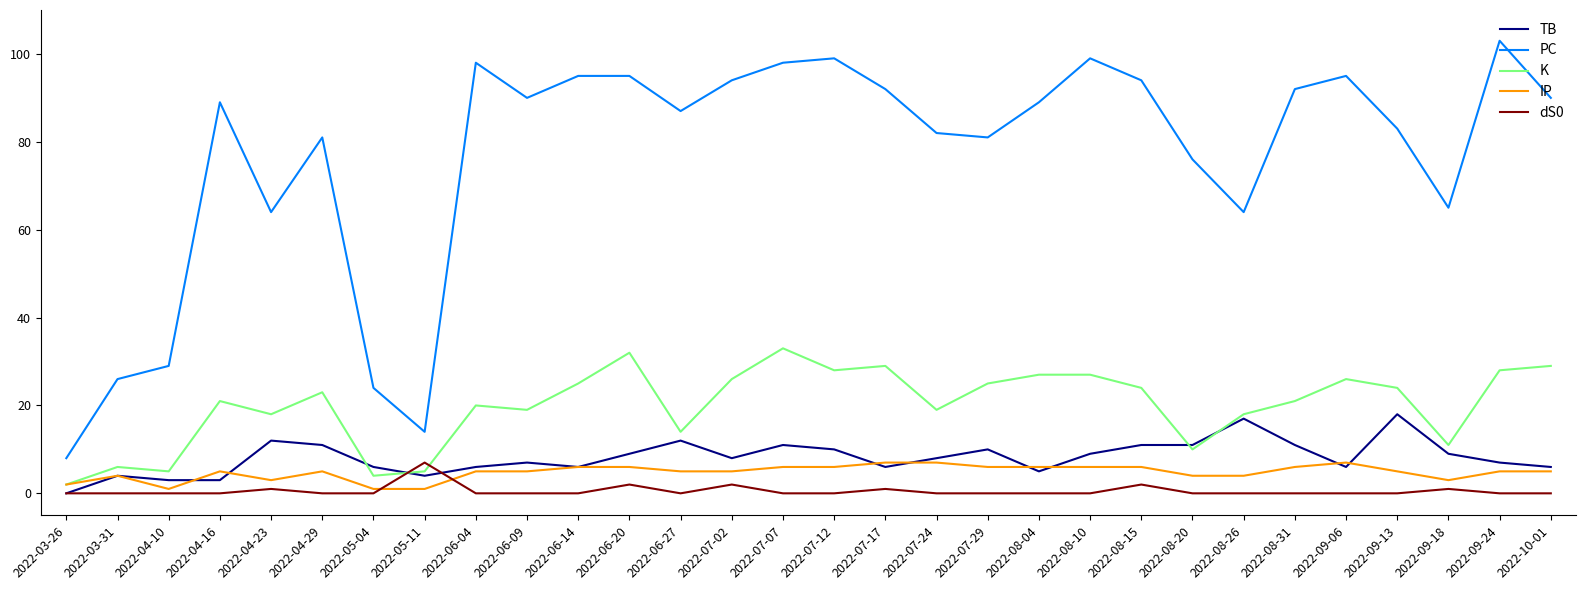

Reading left to right, transcribe all the data shown in this chart.

TB: 2022-03-26=0	2022-03-31=4	2022-04-10=3	2022-04-16=3	2022-04-23=12	2022-04-29=11	2022-05-04=6	2022-05-11=4	2022-06-04=6	2022-06-09=7	2022-06-14=6	2022-06-20=9	2022-06-27=12	2022-07-02=8	2022-07-07=11	2022-07-12=10	2022-07-17=6	2022-07-24=8	2022-07-29=10	2022-08-04=5	2022-08-10=9	2022-08-15=11	2022-08-20=11	2022-08-26=17	2022-08-31=11	2022-09-06=6	2022-09-13=18	2022-09-18=9	2022-09-24=7	2022-10-01=6
PC: 2022-03-26=8	2022-03-31=26	2022-04-10=29	2022-04-16=89	2022-04-23=64	2022-04-29=81	2022-05-04=24	2022-05-11=14	2022-06-04=98	2022-06-09=90	2022-06-14=95	2022-06-20=95	2022-06-27=87	2022-07-02=94	2022-07-07=98	2022-07-12=99	2022-07-17=92	2022-07-24=82	2022-07-29=81	2022-08-04=89	2022-08-10=99	2022-08-15=94	2022-08-20=76	2022-08-26=64	2022-08-31=92	2022-09-06=95	2022-09-13=83	2022-09-18=65	2022-09-24=103	2022-10-01=90
K: 2022-03-26=2	2022-03-31=6	2022-04-10=5	2022-04-16=21	2022-04-23=18	2022-04-29=23	2022-05-04=4	2022-05-11=5	2022-06-04=20	2022-06-09=19	2022-06-14=25	2022-06-20=32	2022-06-27=14	2022-07-02=26	2022-07-07=33	2022-07-12=28	2022-07-17=29	2022-07-24=19	2022-07-29=25	2022-08-04=27	2022-08-10=27	2022-08-15=24	2022-08-20=10	2022-08-26=18	2022-08-31=21	2022-09-06=26	2022-09-13=24	2022-09-18=11	2022-09-24=28	2022-10-01=29
IP: 2022-03-26=2	2022-03-31=4	2022-04-10=1	2022-04-16=5	2022-04-23=3	2022-04-29=5	2022-05-04=1	2022-05-11=1	2022-06-04=5	2022-06-09=5	2022-06-14=6	2022-06-20=6	2022-06-27=5	2022-07-02=5	2022-07-07=6	2022-07-12=6	2022-07-17=7	2022-07-24=7	2022-07-29=6	2022-08-04=6	2022-08-10=6	2022-08-15=6	2022-08-20=4	2022-08-26=4	2022-08-31=6	2022-09-06=7	2022-09-13=5	2022-09-18=3	2022-09-24=5	2022-10-01=5
dS0: 2022-03-26=0	2022-03-31=0	2022-04-10=0	2022-04-16=0	2022-04-23=1	2022-04-29=0	2022-05-04=0	2022-05-11=7	2022-06-04=0	2022-06-09=0	2022-06-14=0	2022-06-20=2	2022-06-27=0	2022-07-02=2	2022-07-07=0	2022-07-12=0	2022-07-17=1	2022-07-24=0	2022-07-29=0	2022-08-04=0	2022-08-10=0	2022-08-15=2	2022-08-20=0	2022-08-26=0	2022-08-31=0	2022-09-06=0	2022-09-13=0	2022-09-18=1	2022-09-24=0	2022-10-01=0